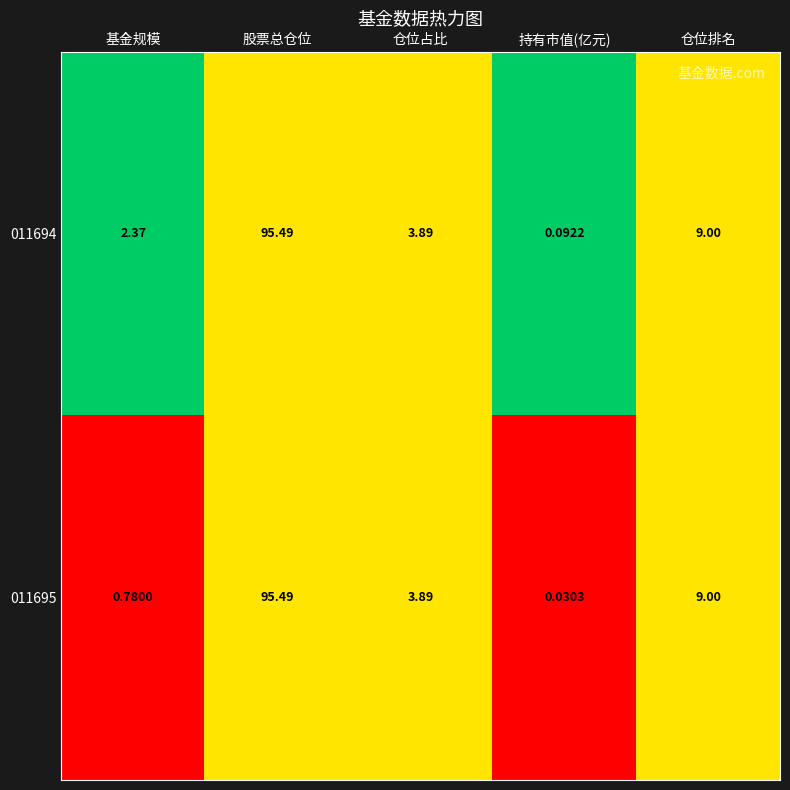

Where does the 011694 series first go above 3?

股票总仓位